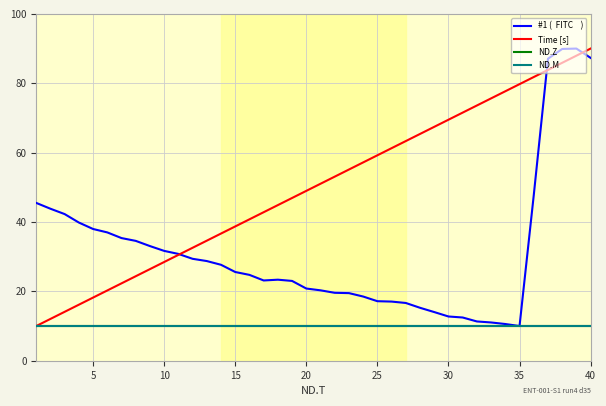

Does the chart display data point markers on the line(s)?

No